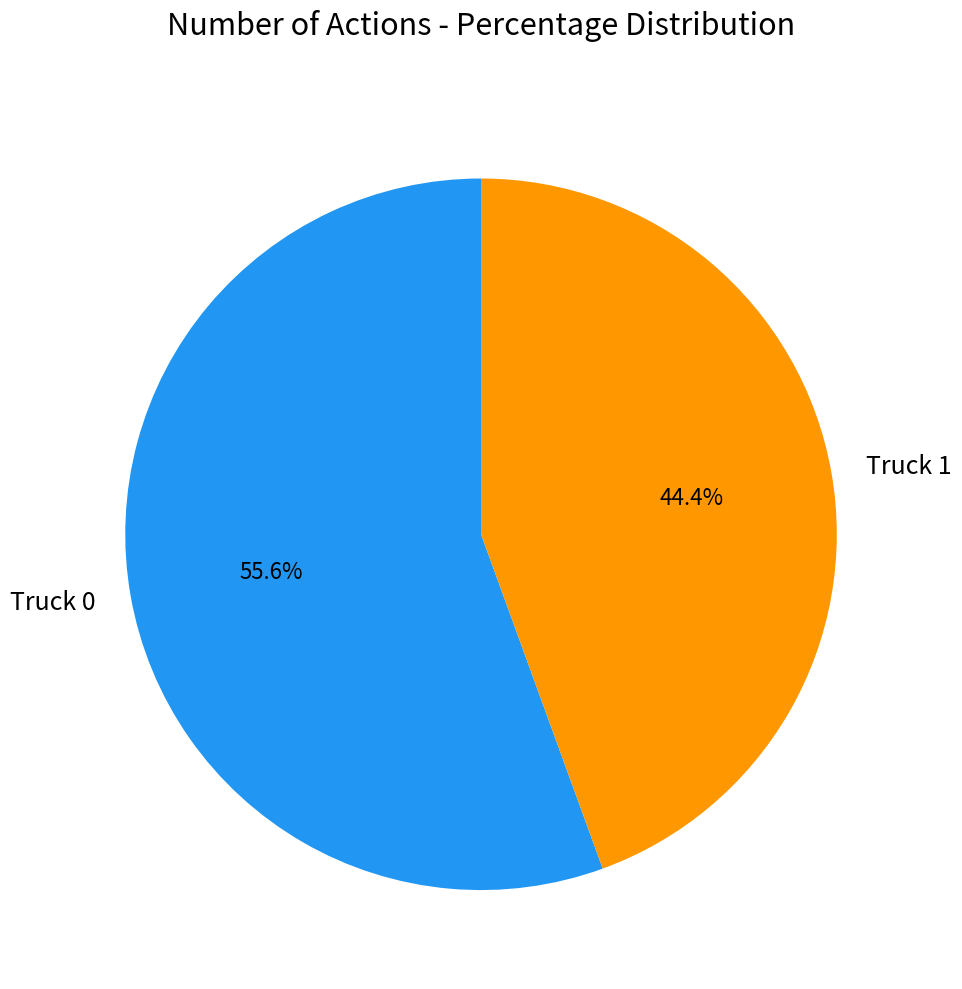

To the nearest percent, what is the average slice percentage?

50%